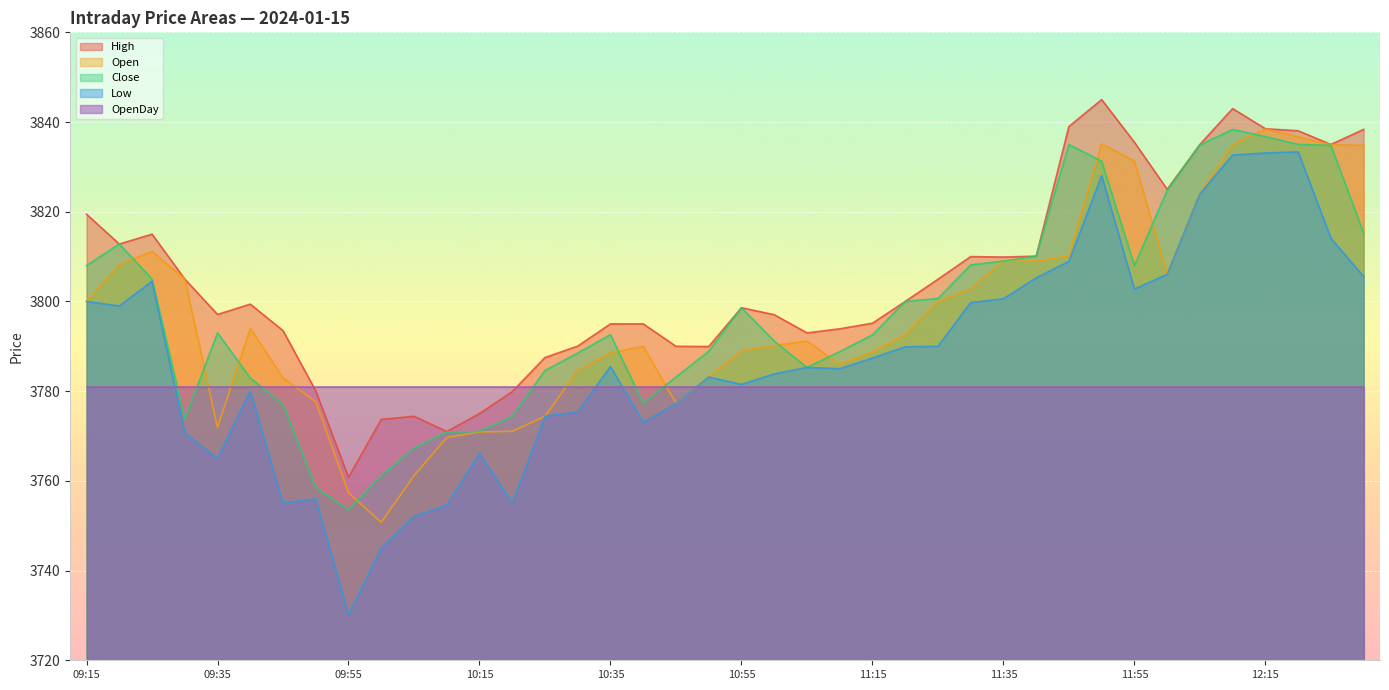

Which category has the highest value in the Close series?

12:10